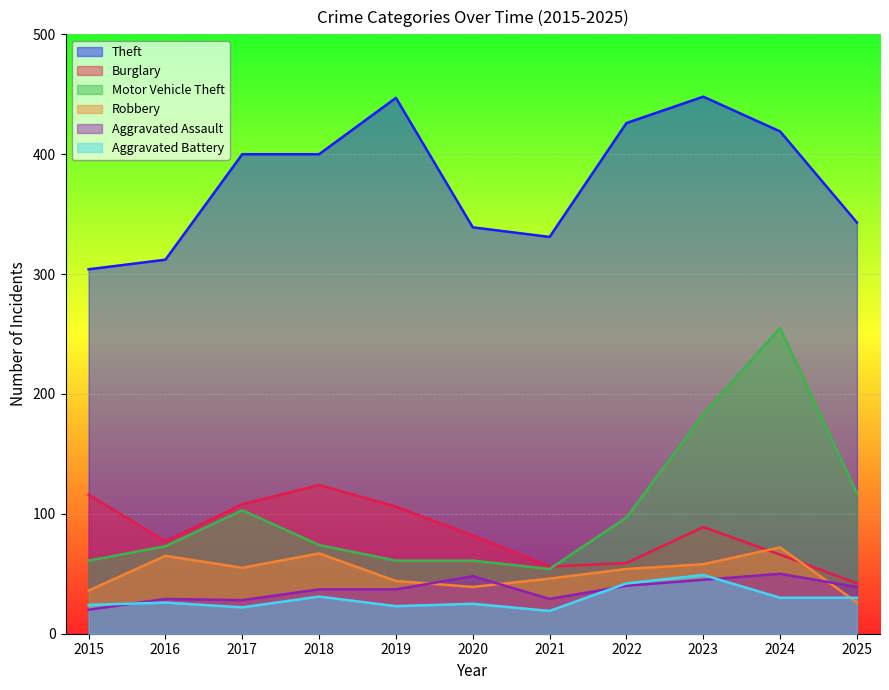

Does the chart display data point markers on the line(s)?

No